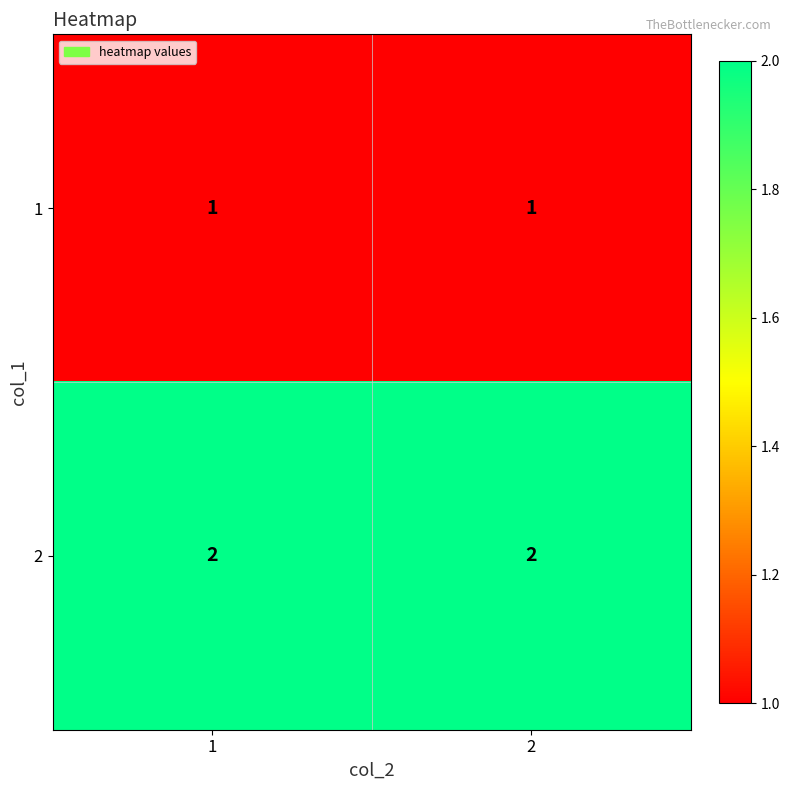

Rank the series by their maximum value, from lowest to highest.

1, 2